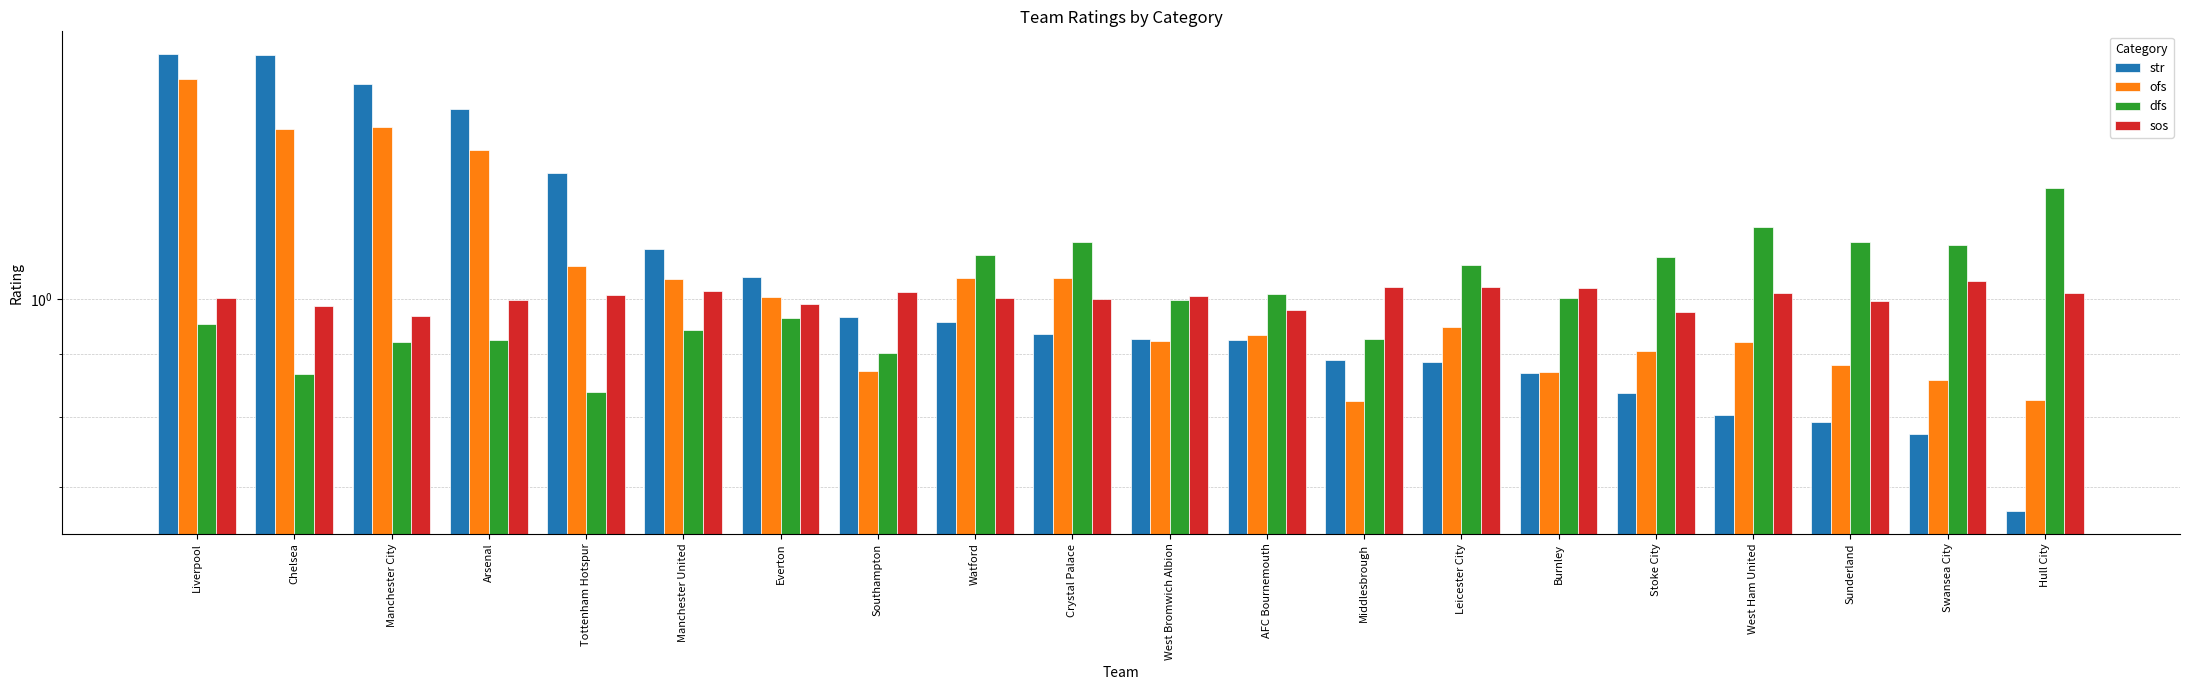

Which category has the highest value across all series?

Liverpool